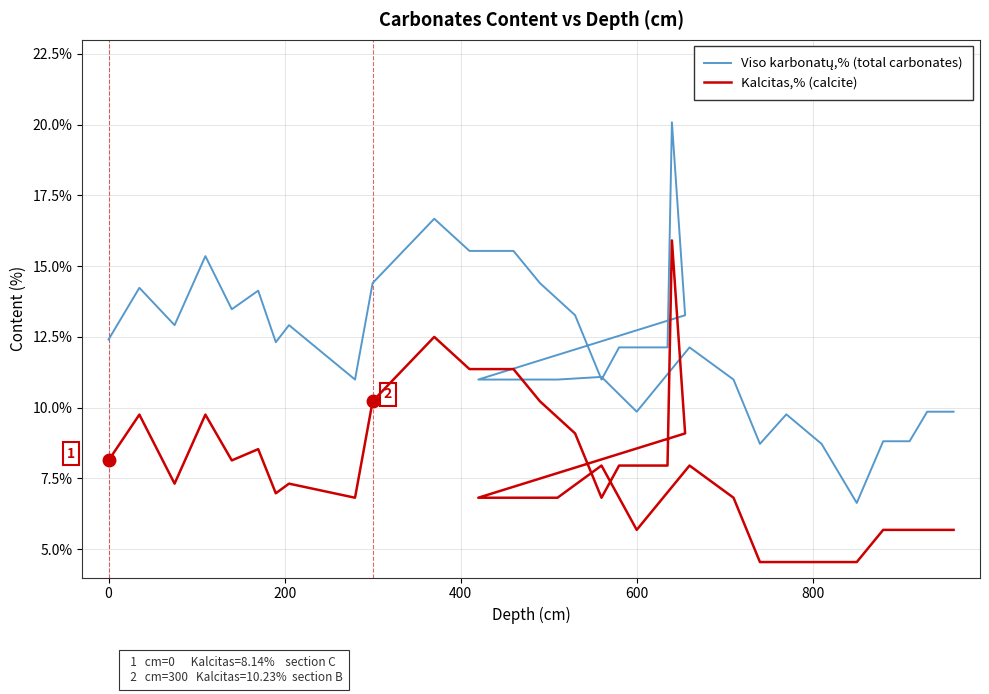

What is the spread (max minus min) of values at 0?

4.5